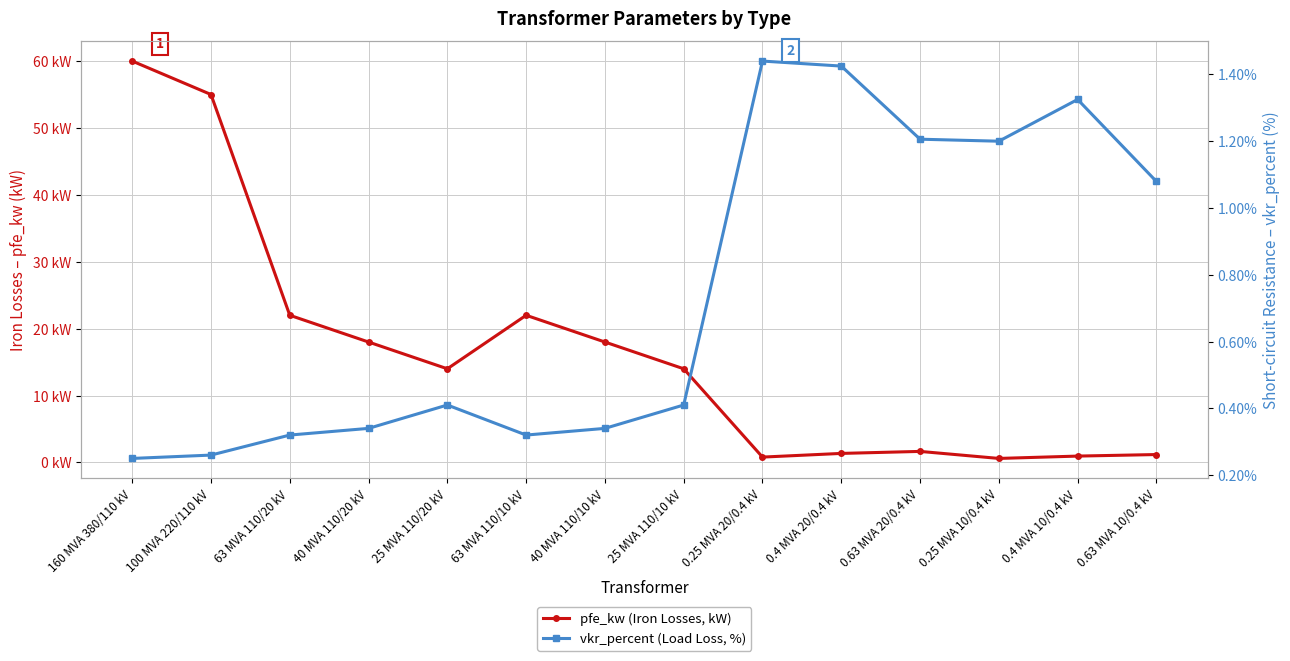

What is the label of the 1st point from the left?

160 MVA 380/110 kV